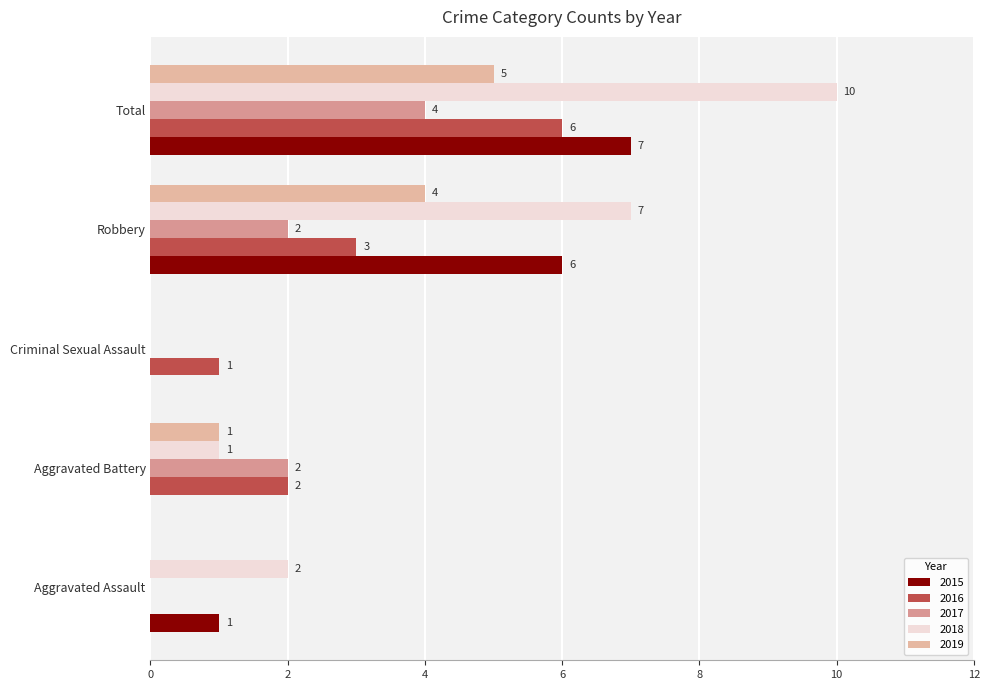

List the labels in order of 2016 value, largest first.

Total, Robbery, Aggravated Battery, Criminal Sexual Assault, Aggravated Assault